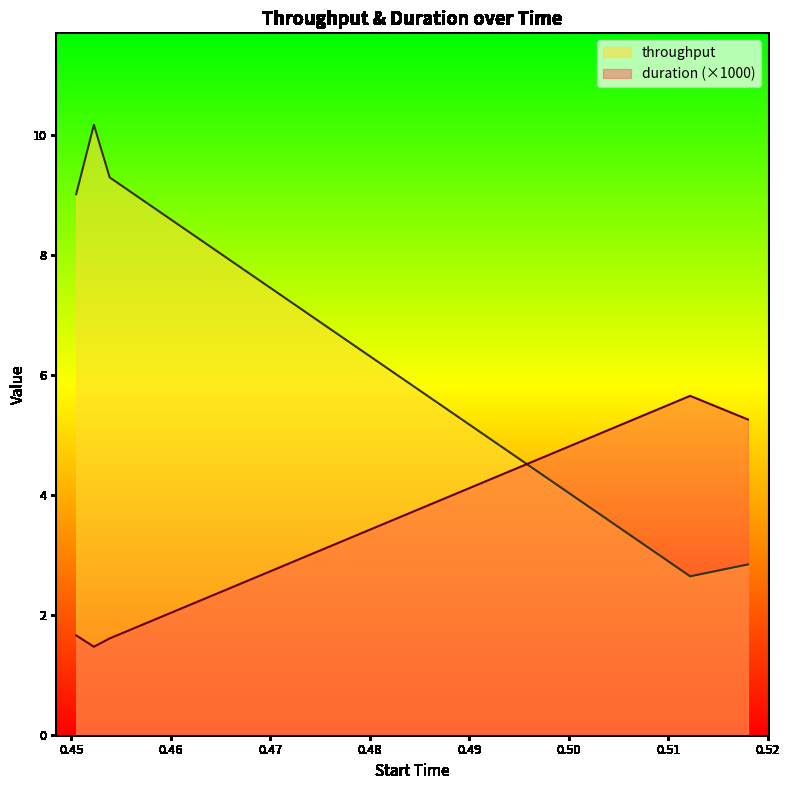

How many lines are shown in the chart?

2